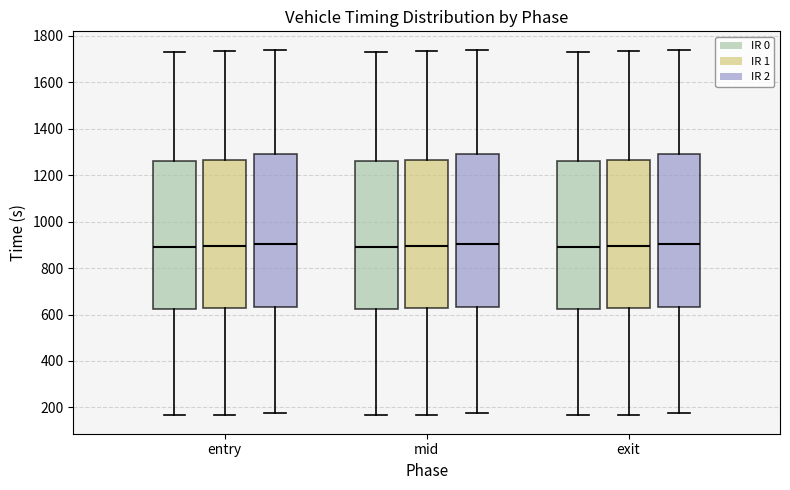

Reading left to right, read every box against the y-axis: the position of its median line, the range the box covers, and the ends of its whiskers. The values are not printed on the chart, so give them approximately, as read against the axis.

entry (IR 0): median 900, box 620 to 1260, whiskers 160 to 1740
entry (IR 1): median 900, box 620 to 1260, whiskers 160 to 1740
entry (IR 2): median 900, box 640 to 1300, whiskers 180 to 1740
mid (IR 0): median 900, box 620 to 1260, whiskers 160 to 1740
mid (IR 1): median 900, box 620 to 1260, whiskers 160 to 1740
mid (IR 2): median 900, box 640 to 1300, whiskers 180 to 1740
exit (IR 0): median 900, box 620 to 1260, whiskers 160 to 1740
exit (IR 1): median 900, box 620 to 1260, whiskers 160 to 1740
exit (IR 2): median 900, box 640 to 1300, whiskers 180 to 1740